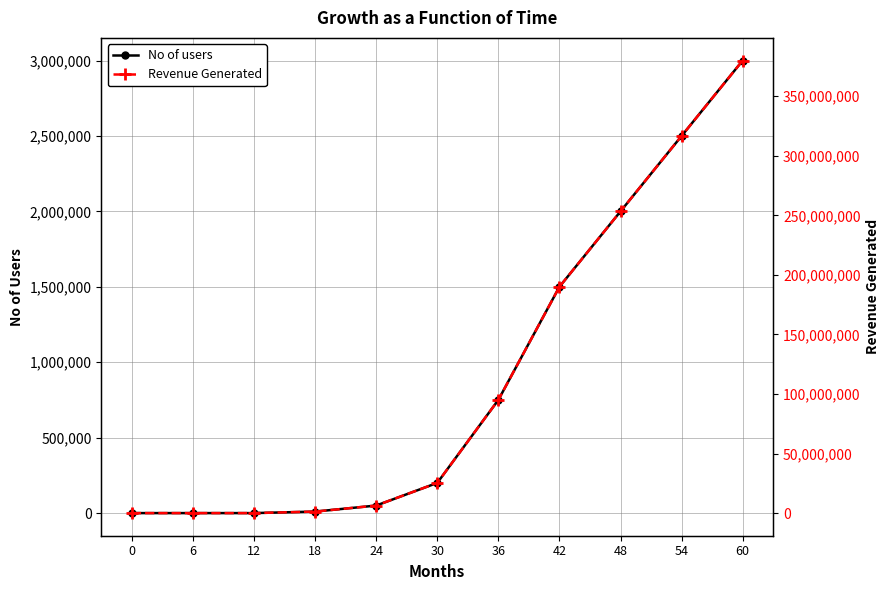

At which category is the sum across all series the highest?

60